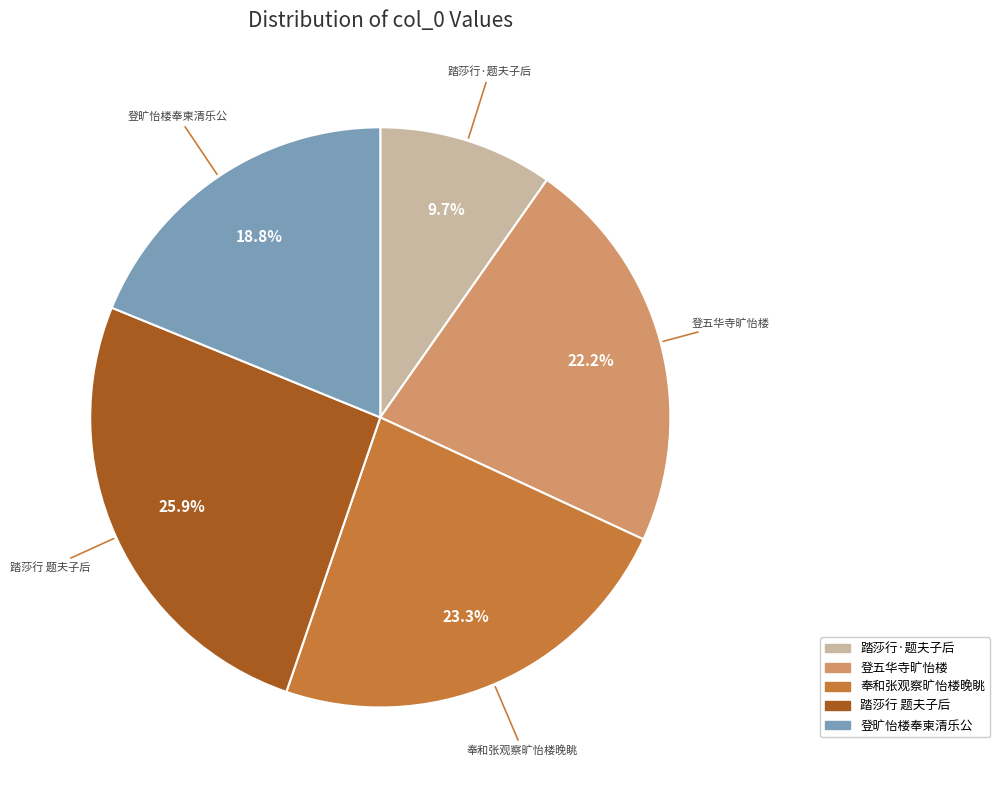

Is there any slice that represents more than half of the pie?

No